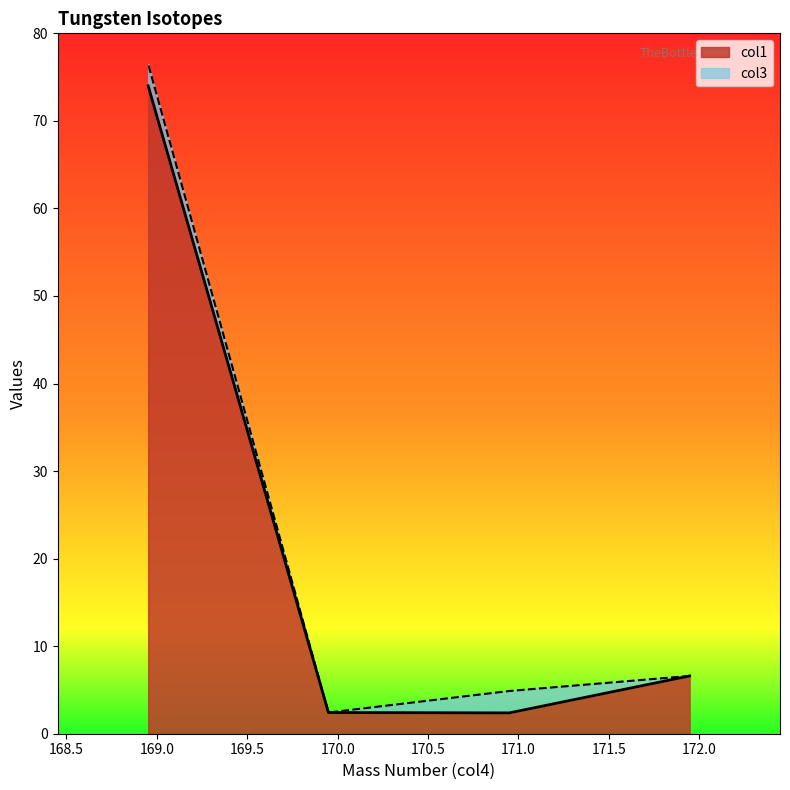

List the labels in order of value, largest first.

168.951778677, 171.947292, 169.9492312, 170.949451